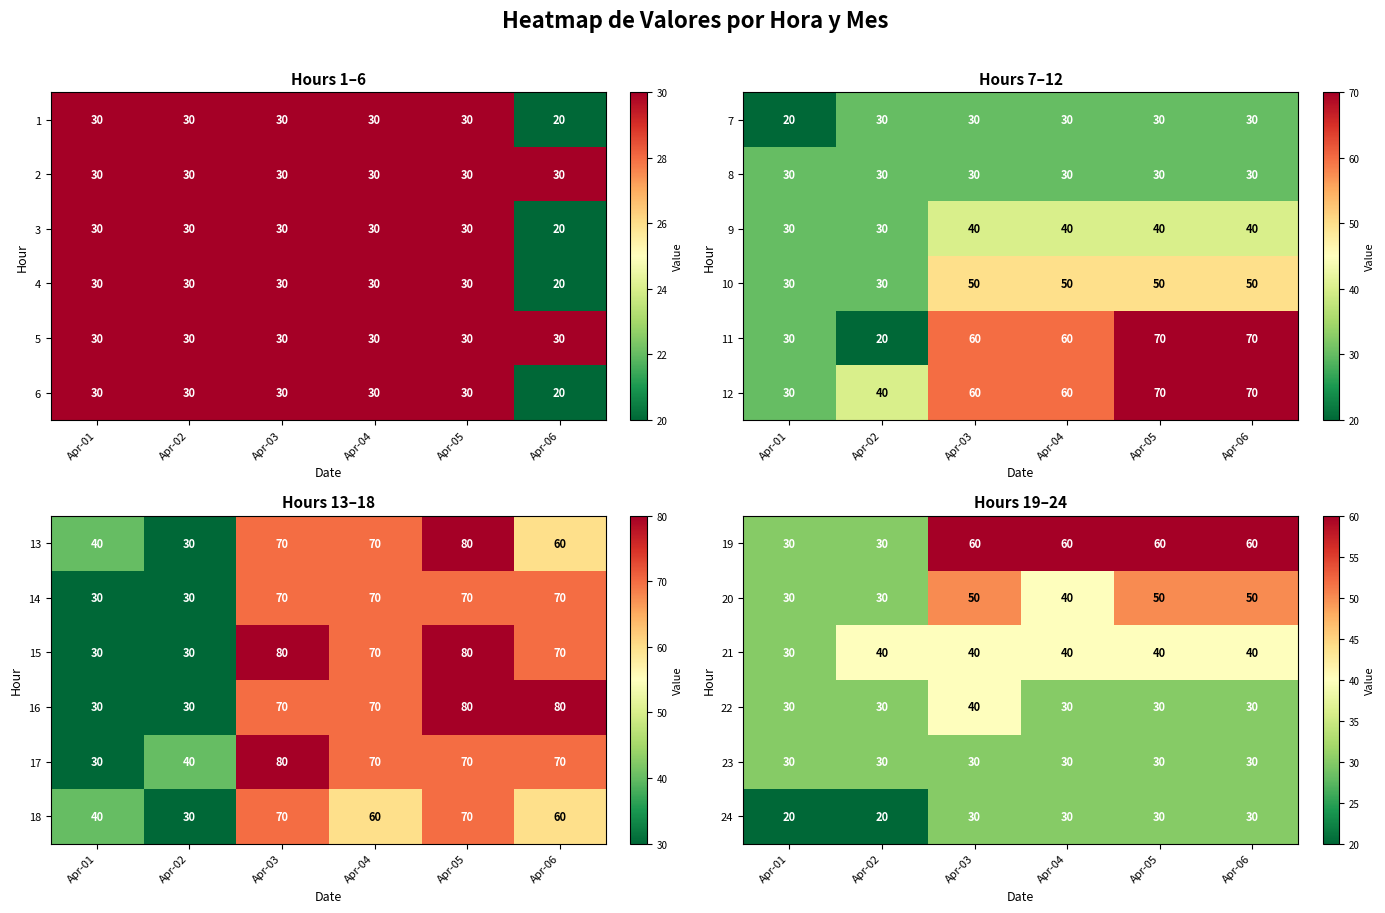

The value of 22 at Apr-05 is 54. True or false?

False